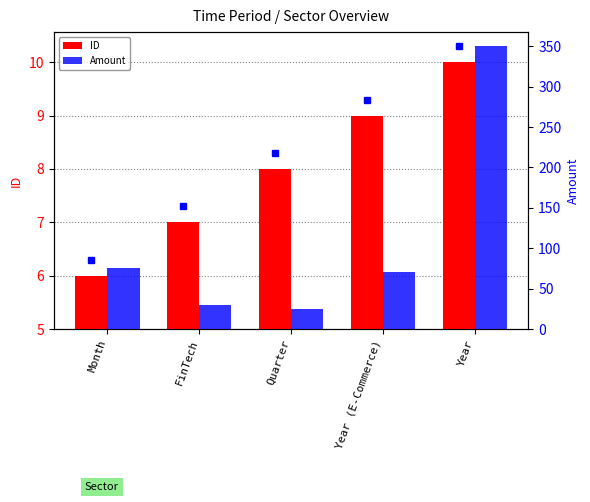

At which category is the sum across all series the highest?

Year